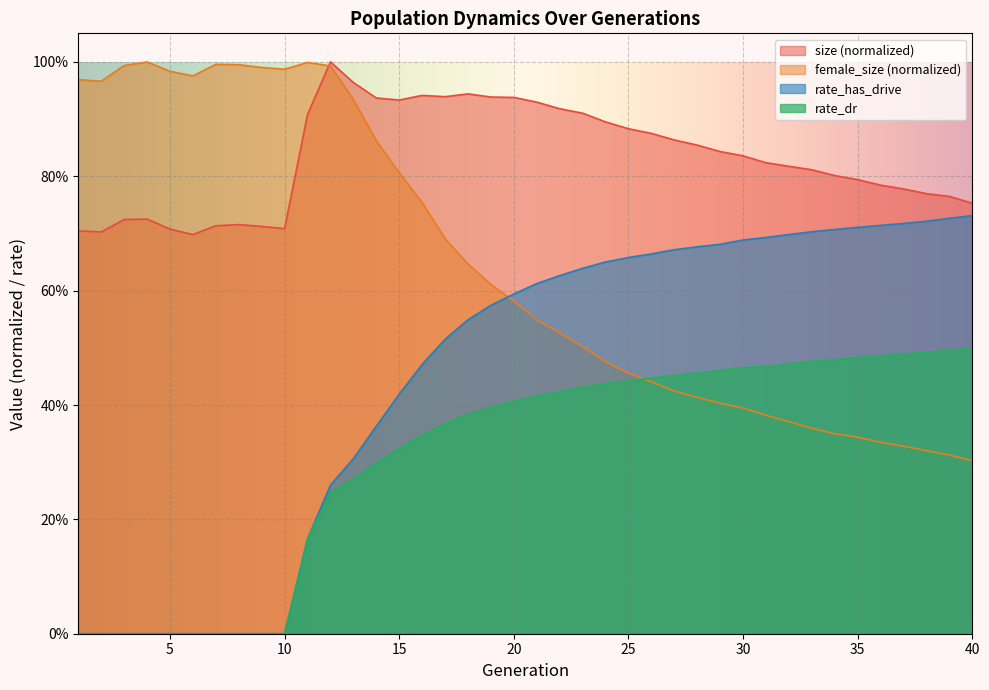

Which series changed the most between 18 and 19?

female_size